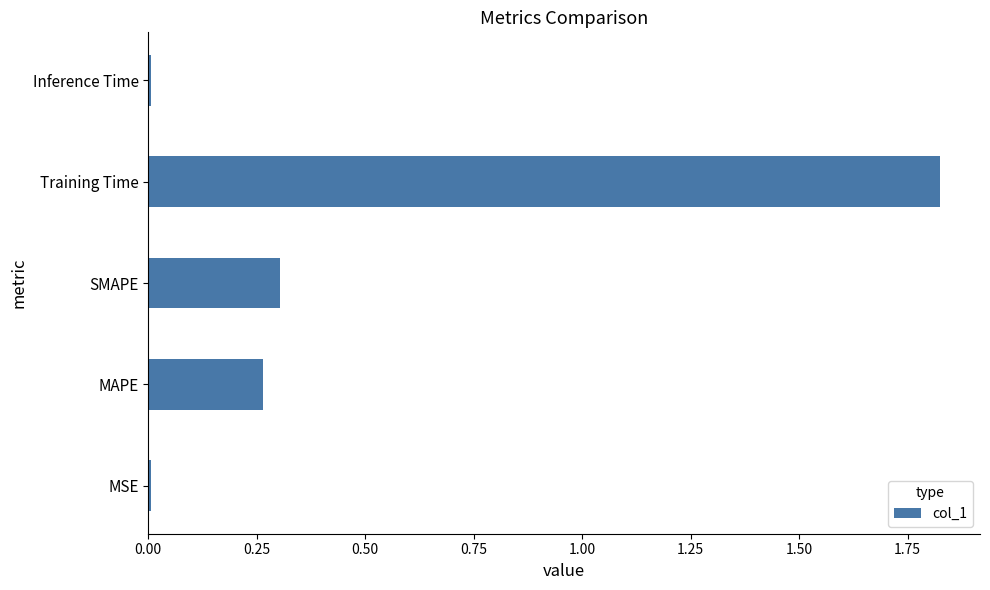

Is it true that the value at Training Time is 2.7?

False